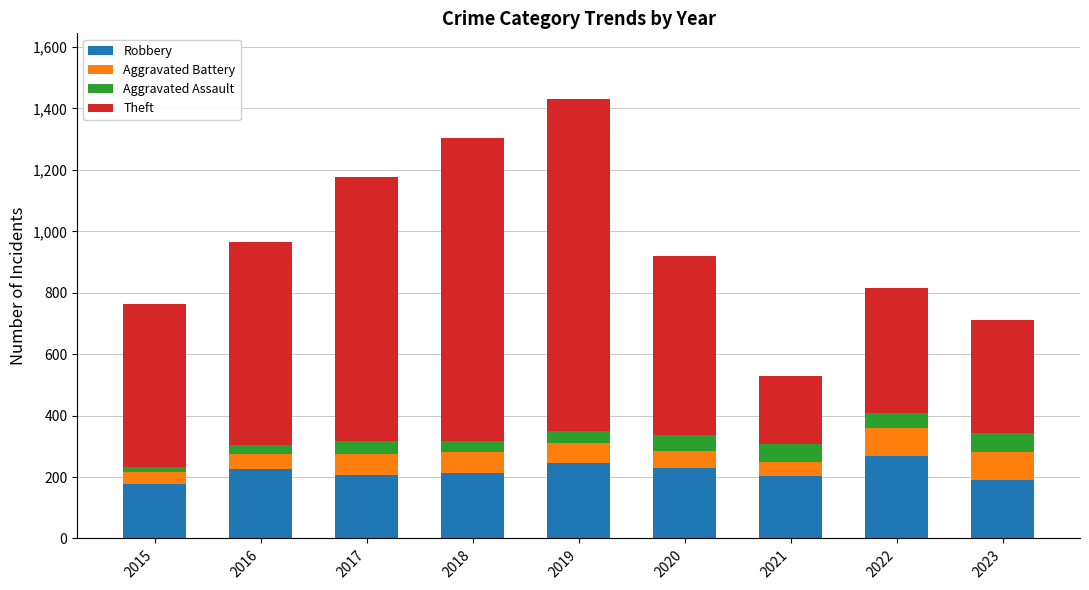

What is the maximum value for Robbery?

269